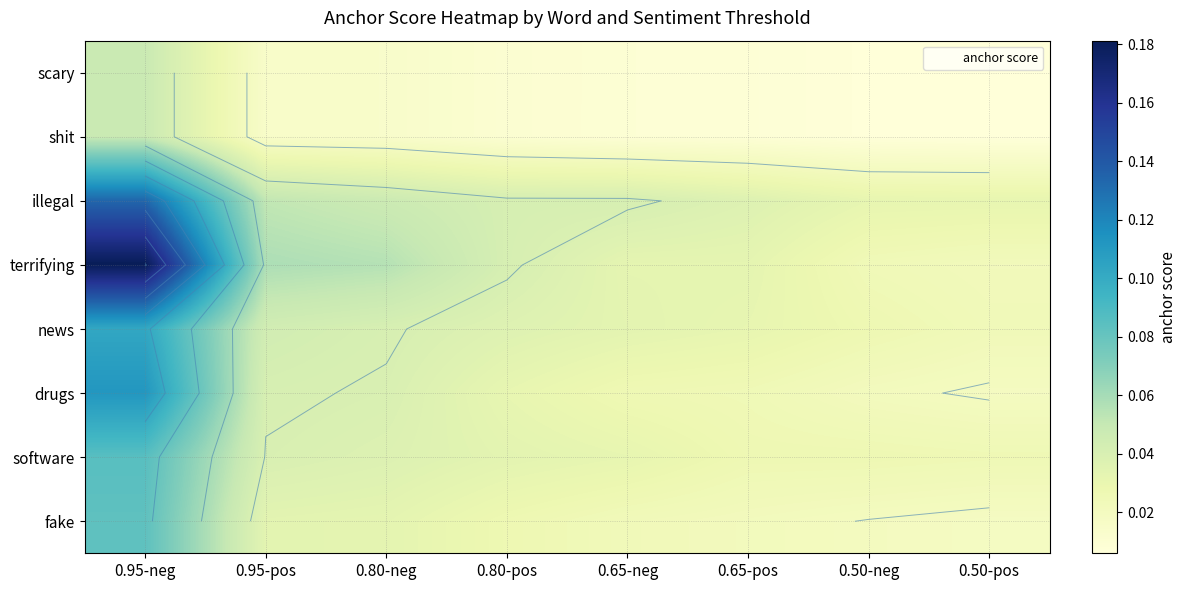

What is the difference between the maximum and minimum values in the news series?

0.1